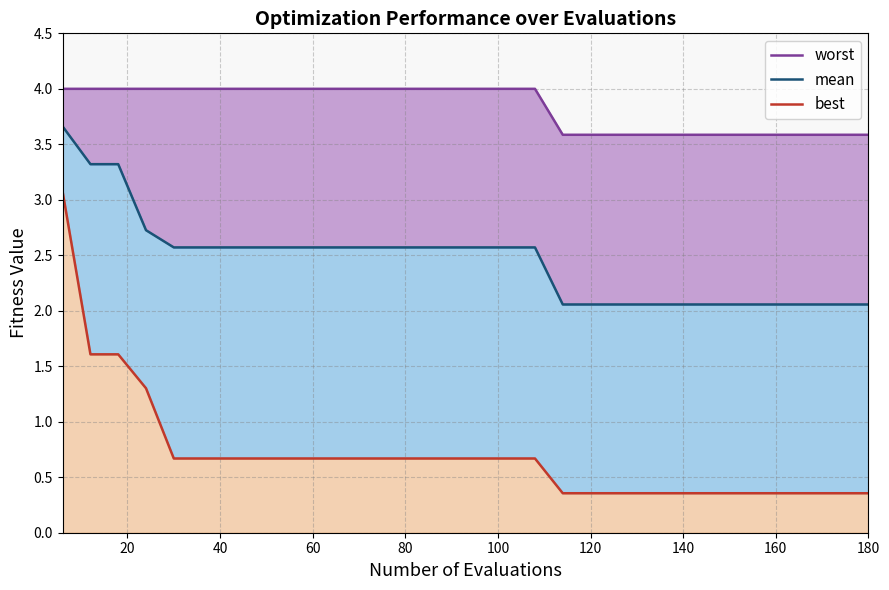

Is the value of worst at 18 greater than the value of mean at 0?

No